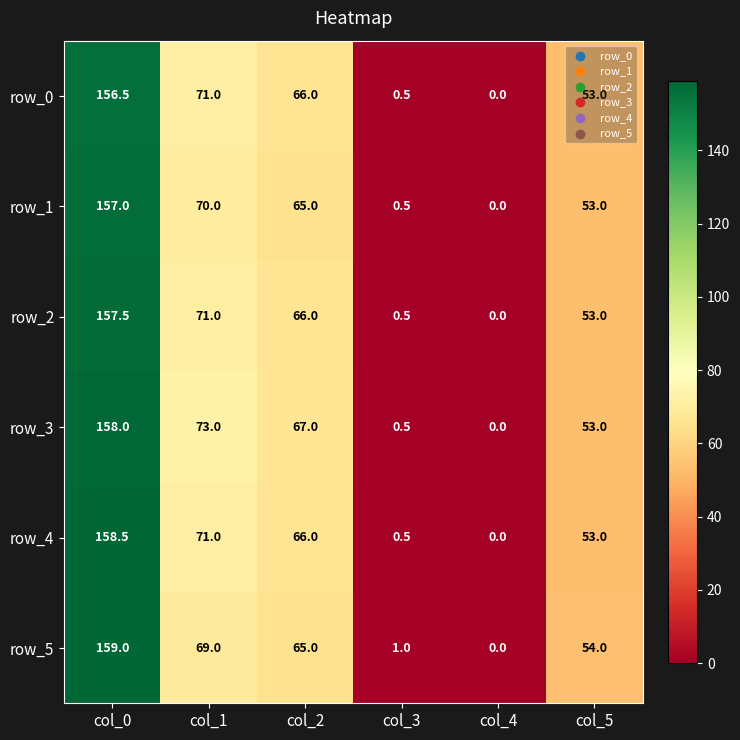

How many positive values does the row_5 series have?

5